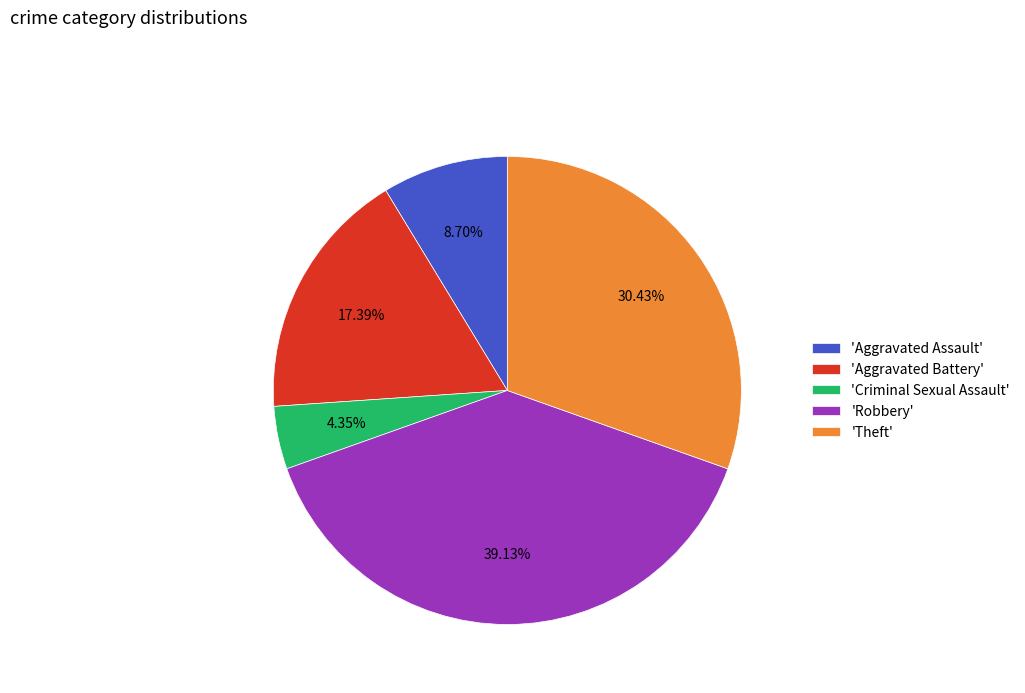

Is there any slice that represents more than half of the pie?

No